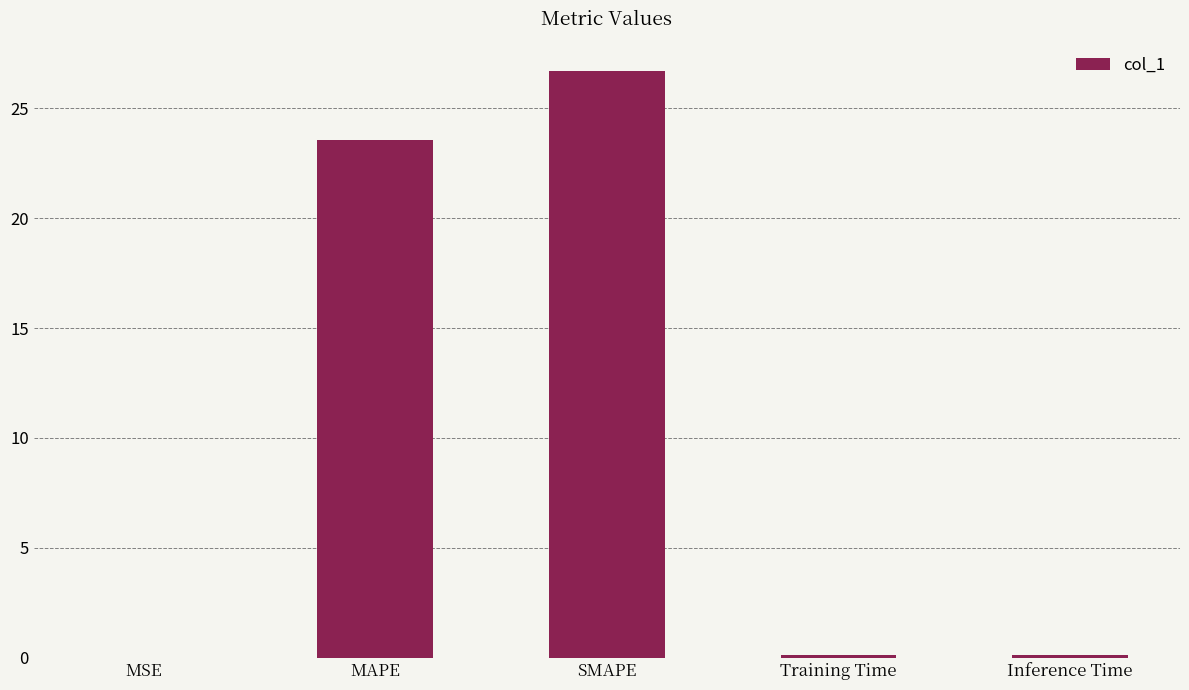

True or false: the data shows 23.6 at MAPE.

True